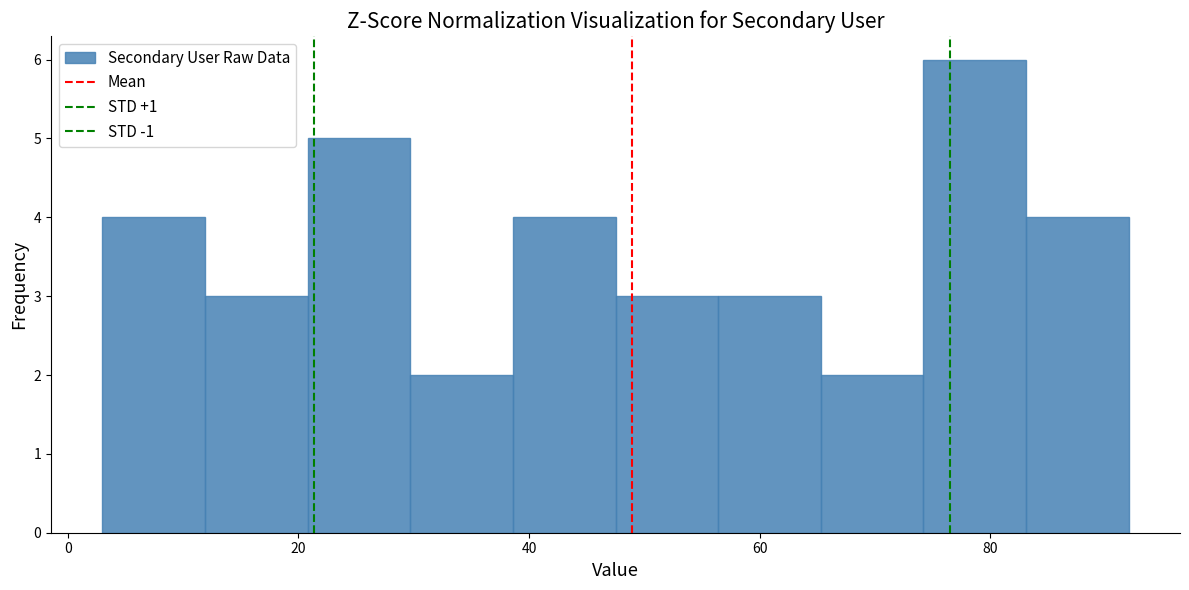

Reading left to right, transcribe this chart: for each bar, give the range it covers on the x-axis and its height. Neither the bar edges nor the heights are printed on the chart, so give them approximately, as read against the axes.

4 to 12: 4
12 to 20: 3
20 to 30: 5
30 to 38: 2
38 to 48: 4
48 to 56: 3
56 to 66: 3
66 to 74: 2
74 to 84: 6
84 to 92: 4